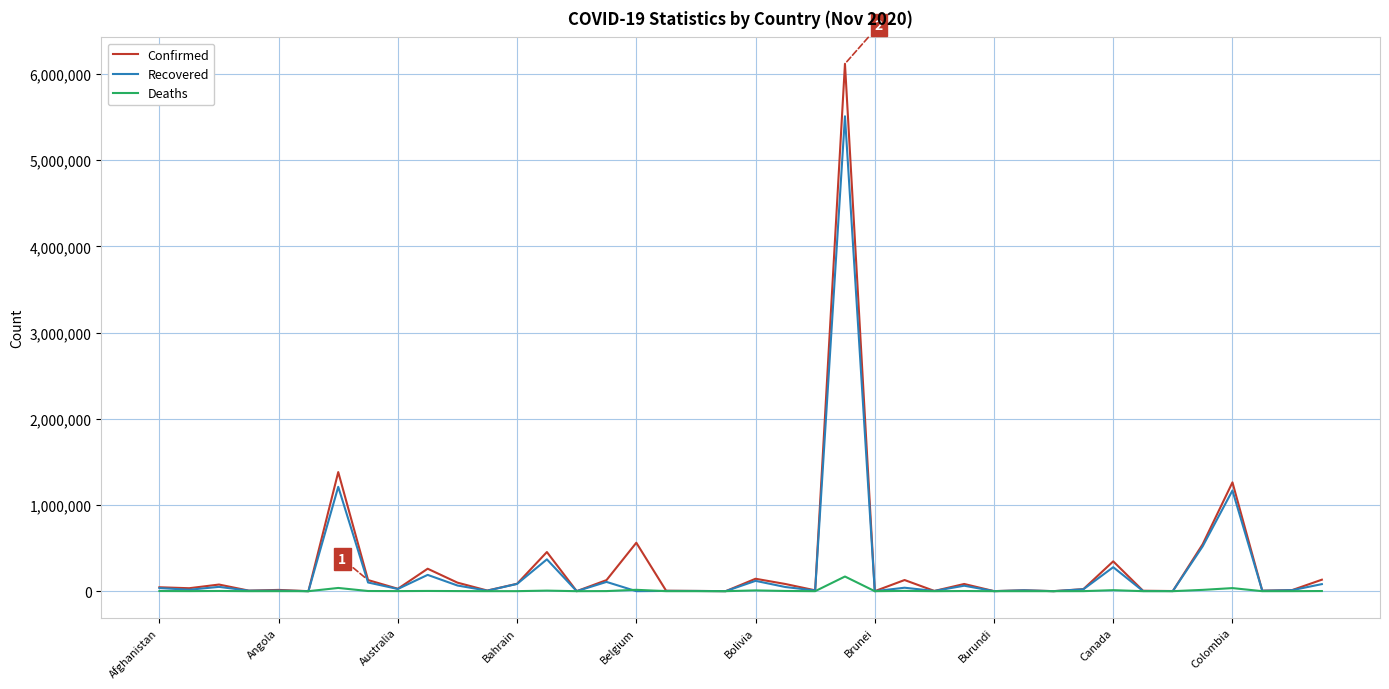

Does the chart display data point markers on the line(s)?

No